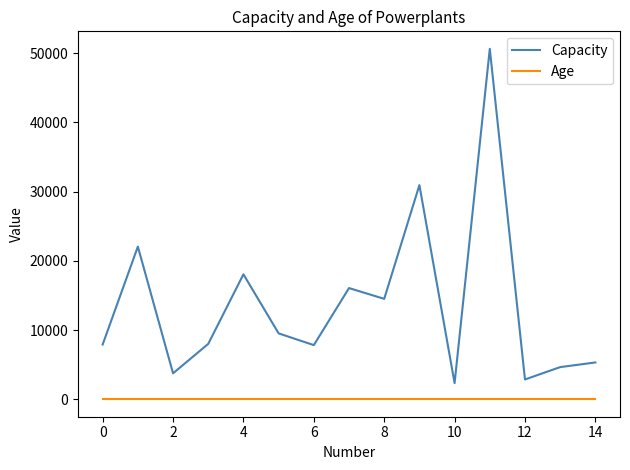

True or false: Age and Capacity cross at least once.

False